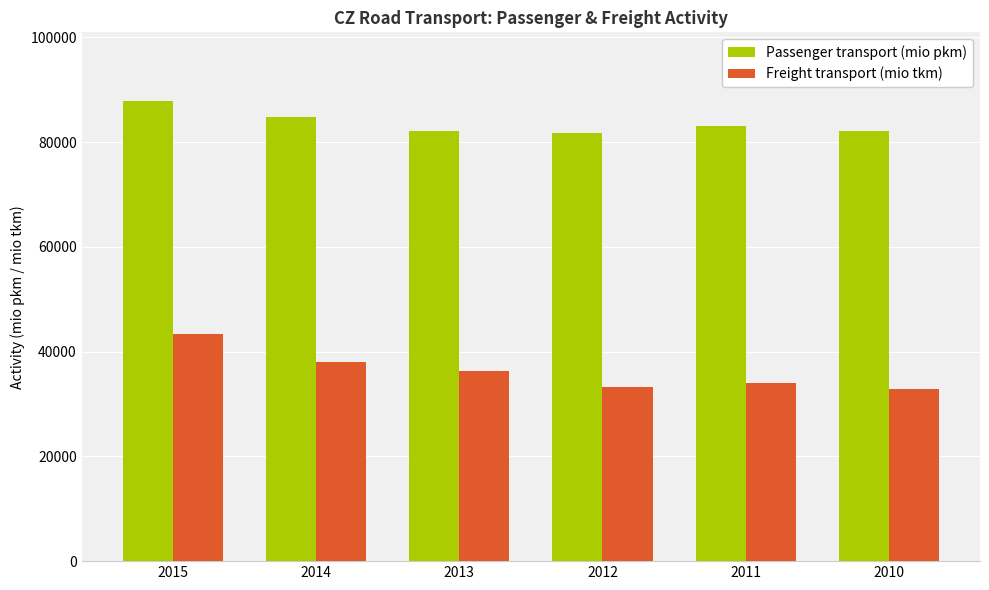

What is the highest value of the Passenger transport (mio pkm) series?

87772.5